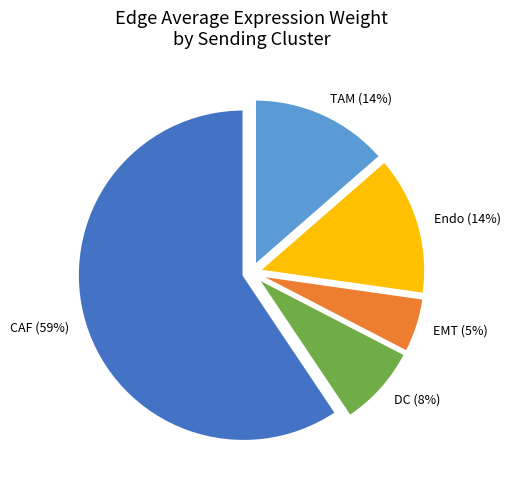

How many segments does this pie chart have?

5